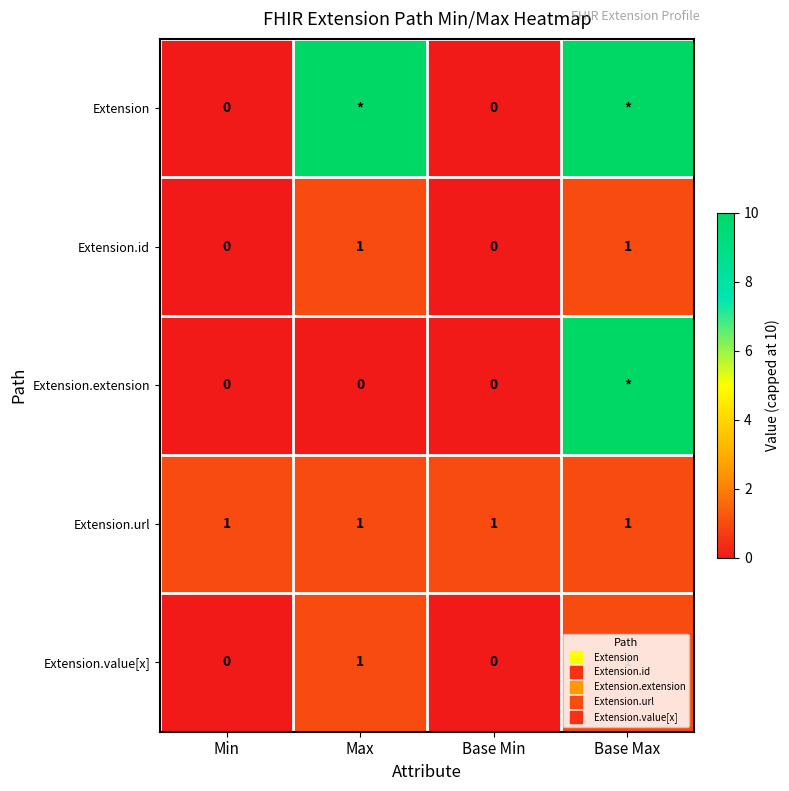

Which has a higher value, Max or Base Min?

Max